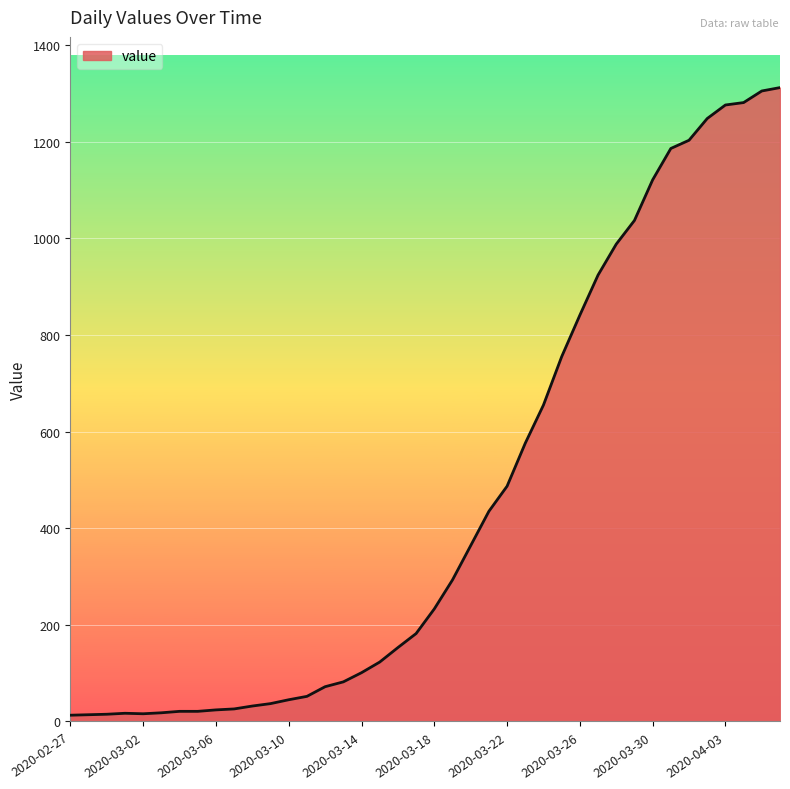

What is the difference between the maximum and minimum values?

1299